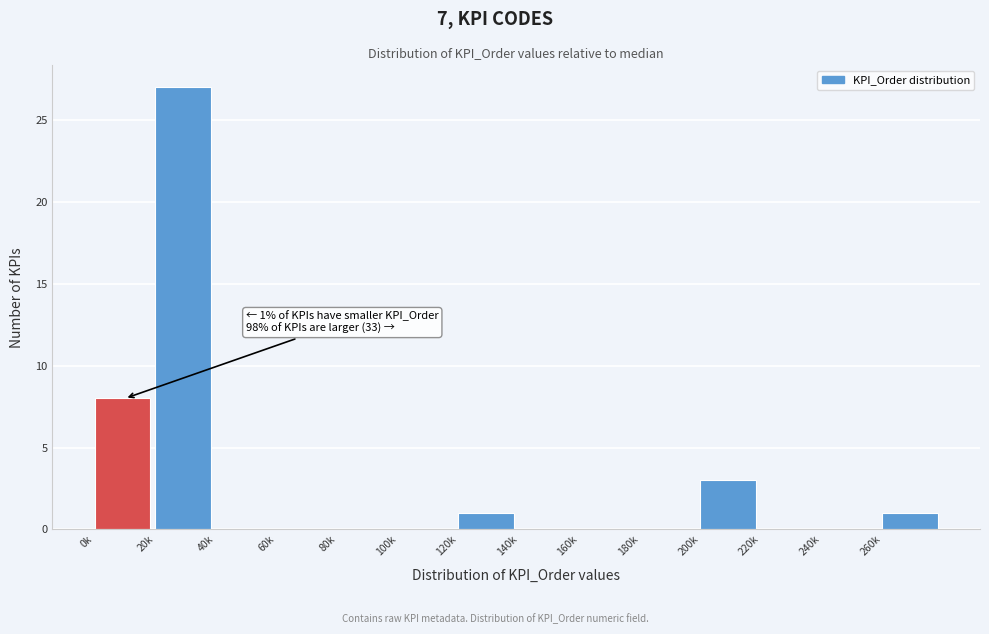

Reading left to right, transcribe all the data shown in this chart.

0k=8	20k=27	40k=0	60k=0	80k=0	100k=0	120k=1	140k=0	160k=0	180k=0	200k=3	220k=0	240k=0	260k=1